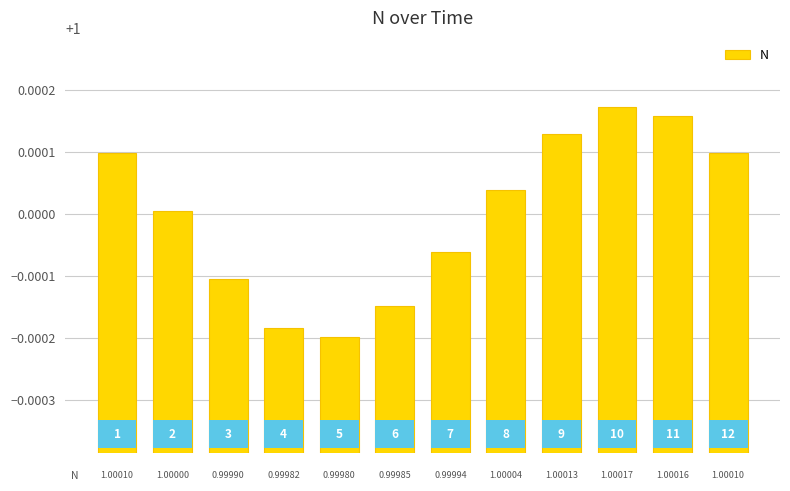

How many bars are there in total?

12